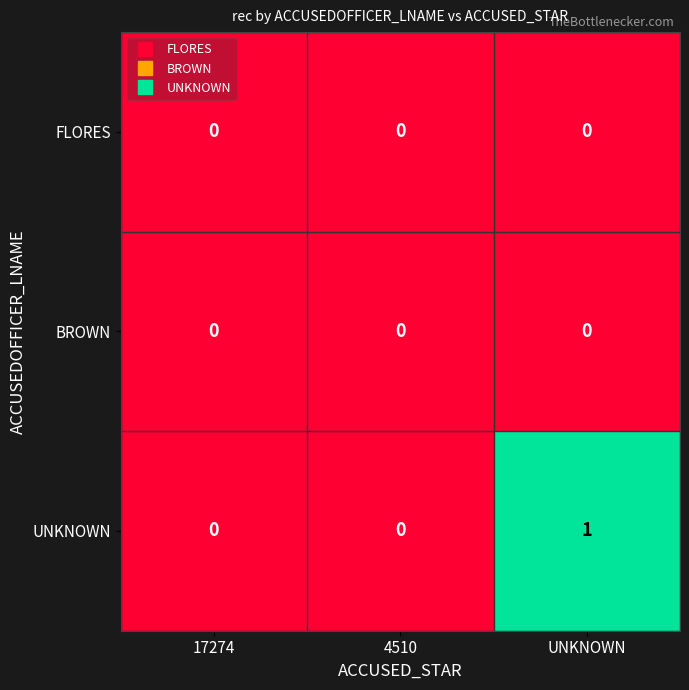

At which category is the sum across all series the highest?

UNKNOWN